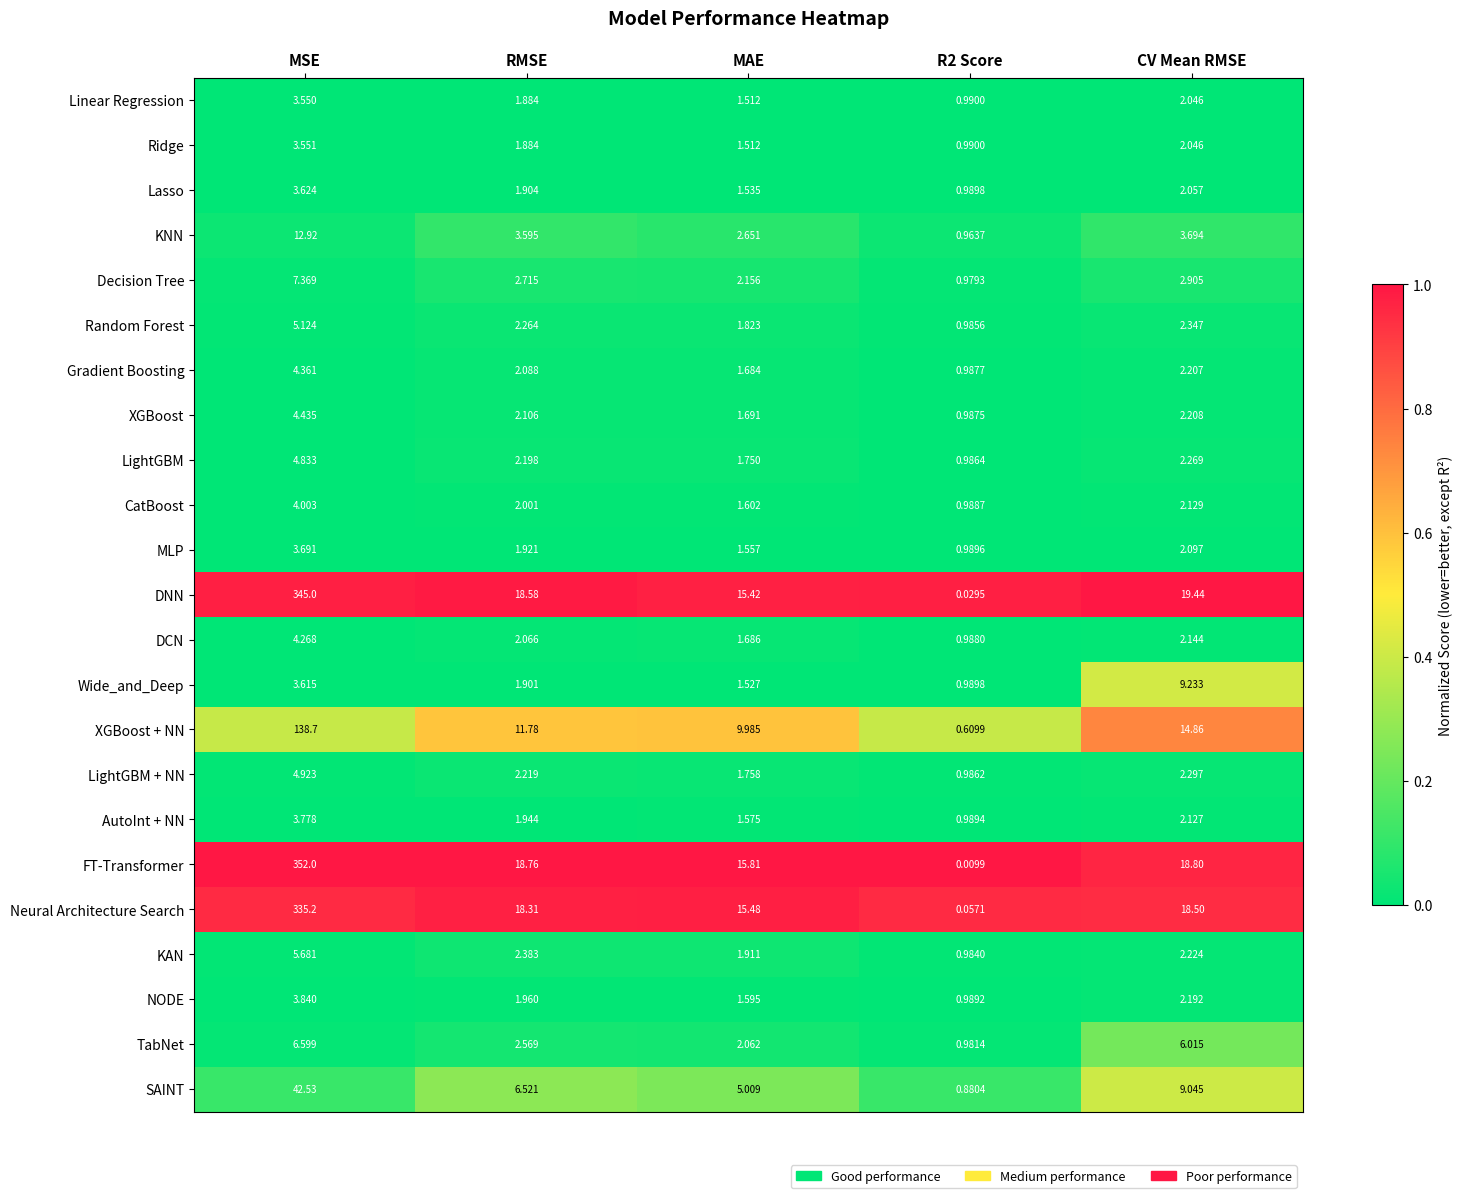

List the series in order of their peak value, lowest first.

Linear Regression, Ridge, Lasso, MLP, AutoInt + NN, NODE, CatBoost, DCN, Gradient Boosting, XGBoost, LightGBM, LightGBM + NN, Random Forest, KAN, TabNet, Decision Tree, Wide_and_Deep, KNN, SAINT, XGBoost + NN, Neural Architecture Search, DNN, FT-Transformer